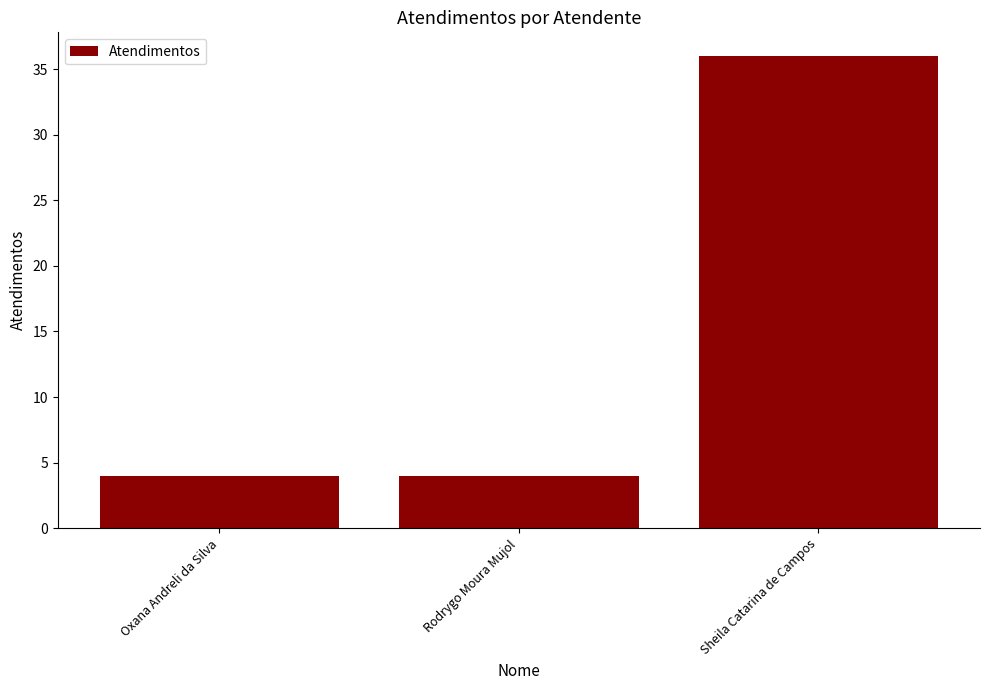

The value at Sheila Catarina de Campos is 36. True or false?

True